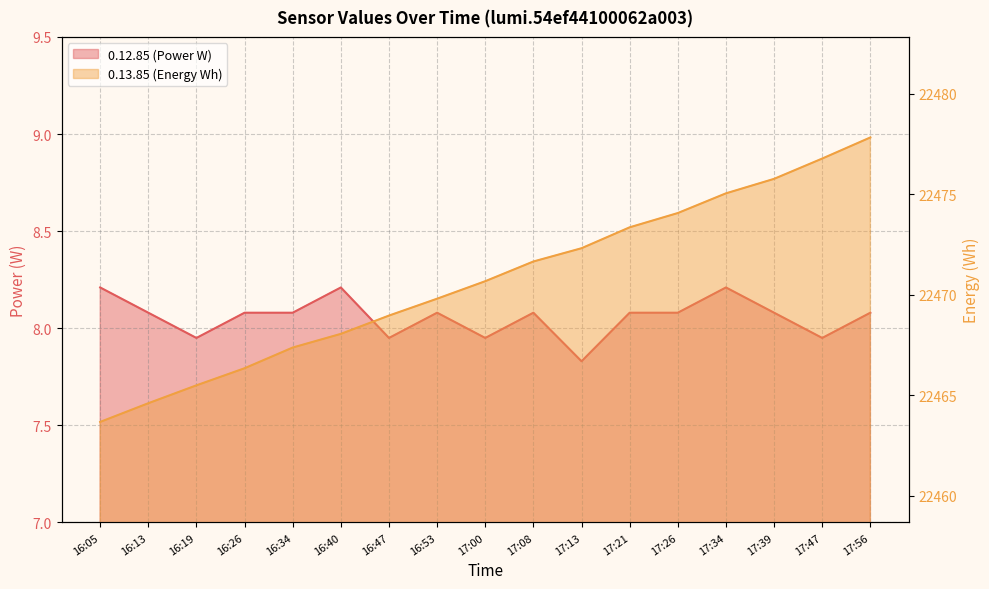

Which series has the largest range (max minus min)?

0.13.85 (Energy Wh)